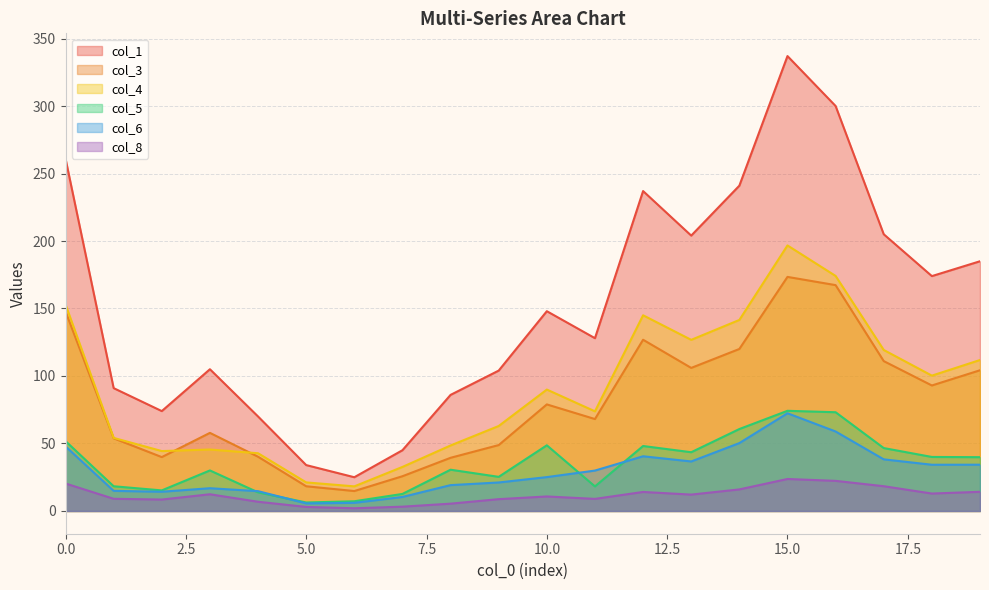

Count the number of categories in the chart.

20